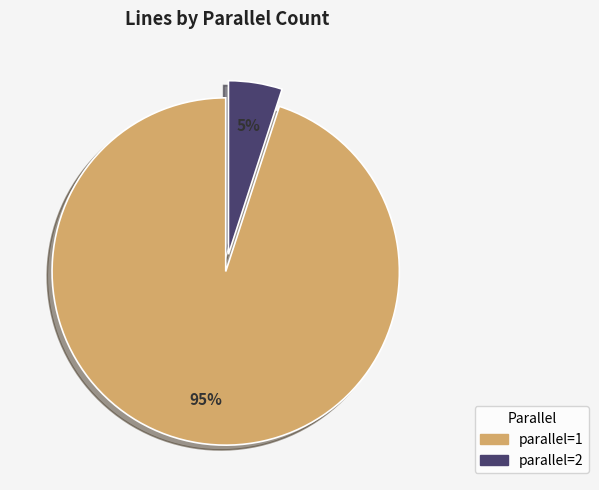

Which has a higher value, parallel=2 or parallel=1?

parallel=1